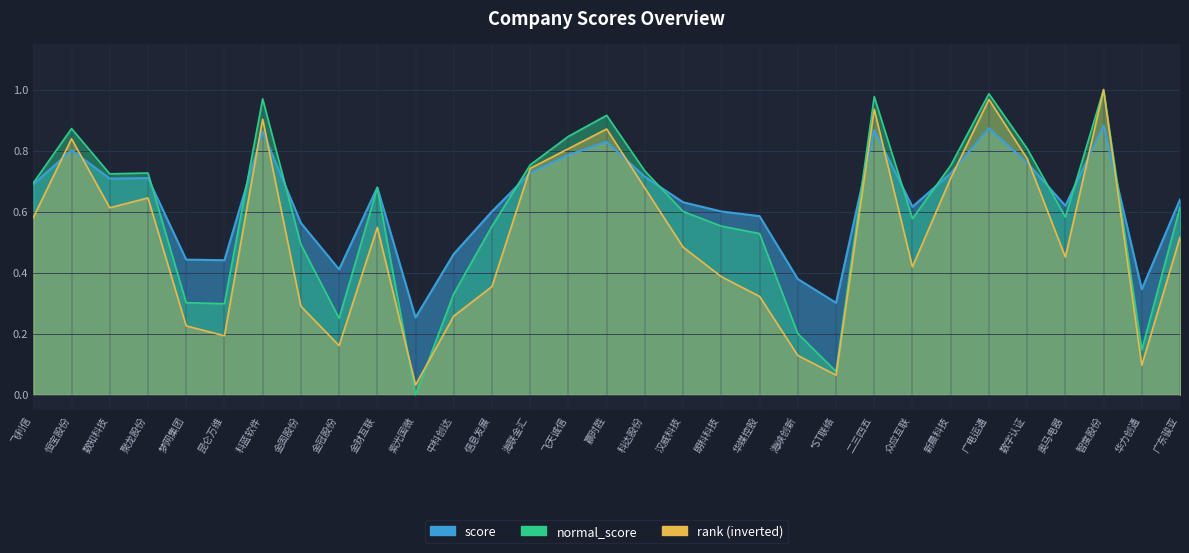

What is the approximate value of normal_score at 众应互联?

0.6